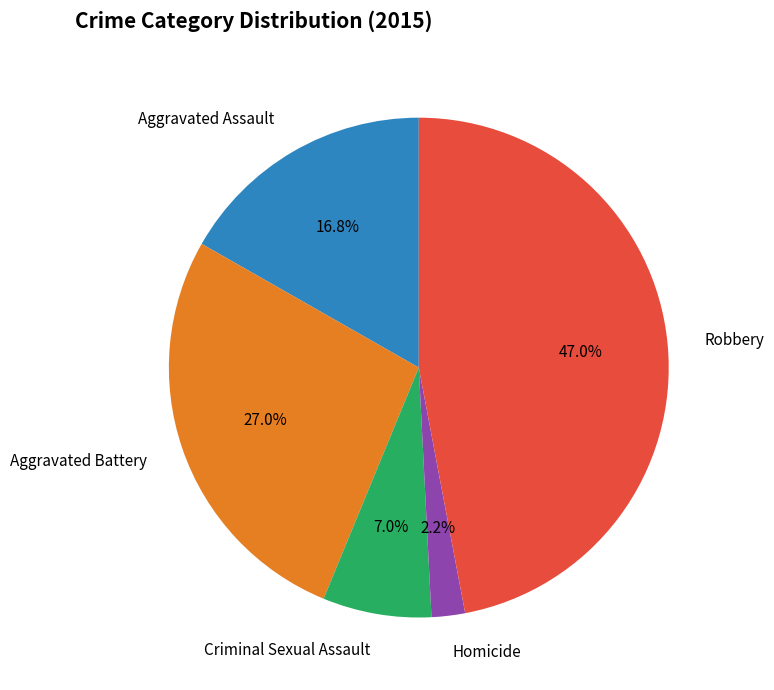

Is there a majority slice in this chart?

No